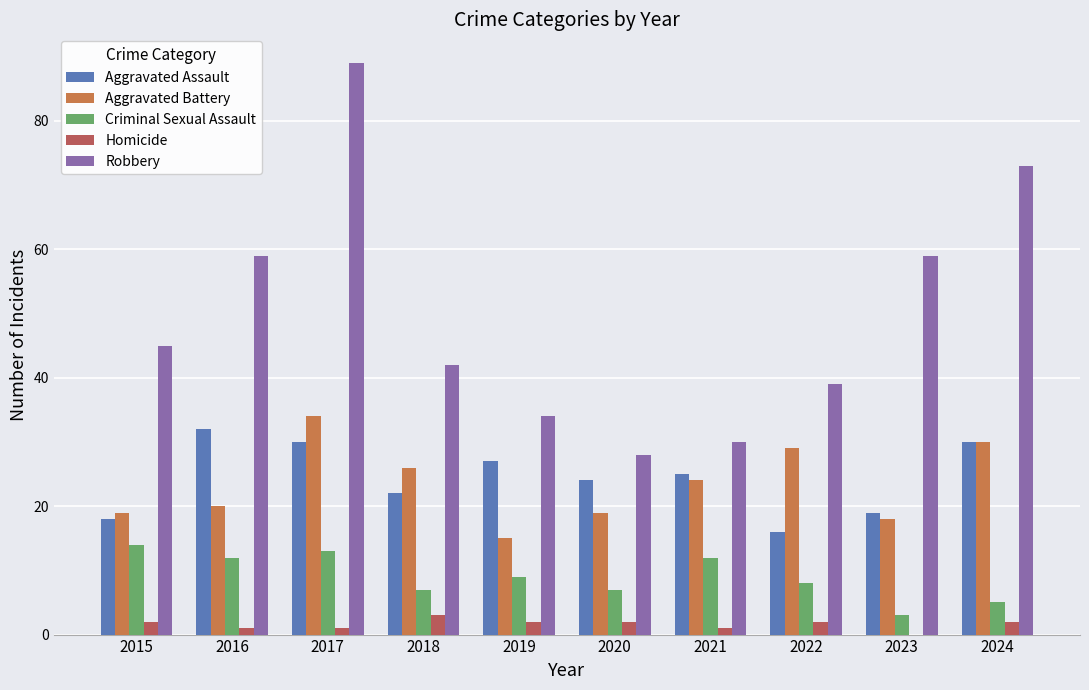

What is the value of the Aggravated Assault bar at the 2nd from the left?

32